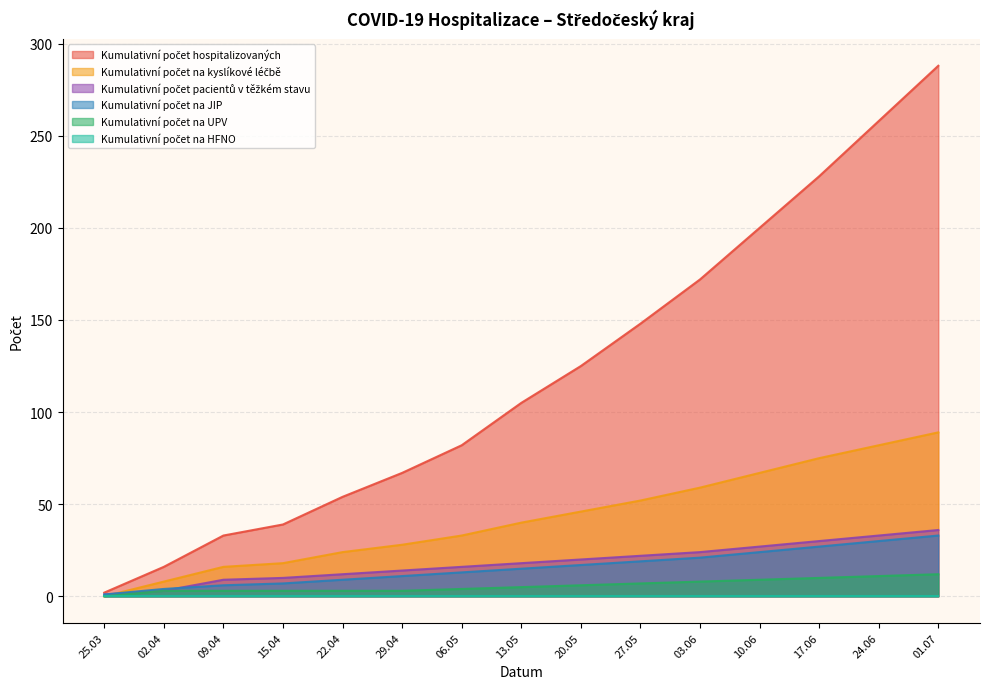

What position from the right is 29.04?

10